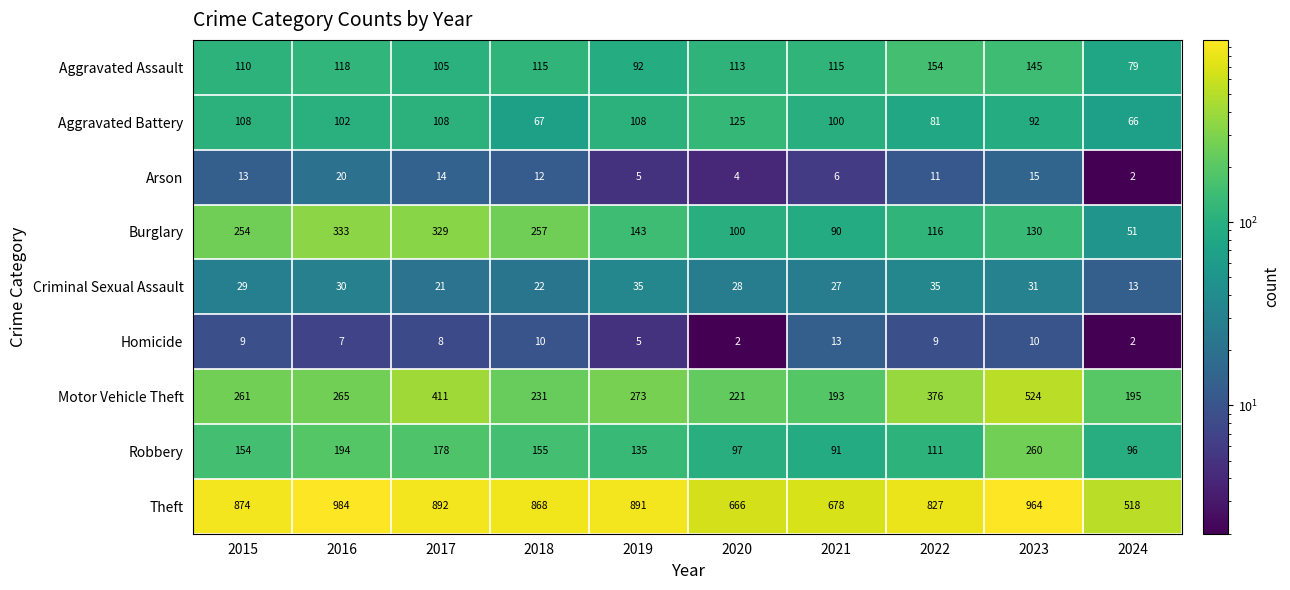

How many series are shown in this chart?

9